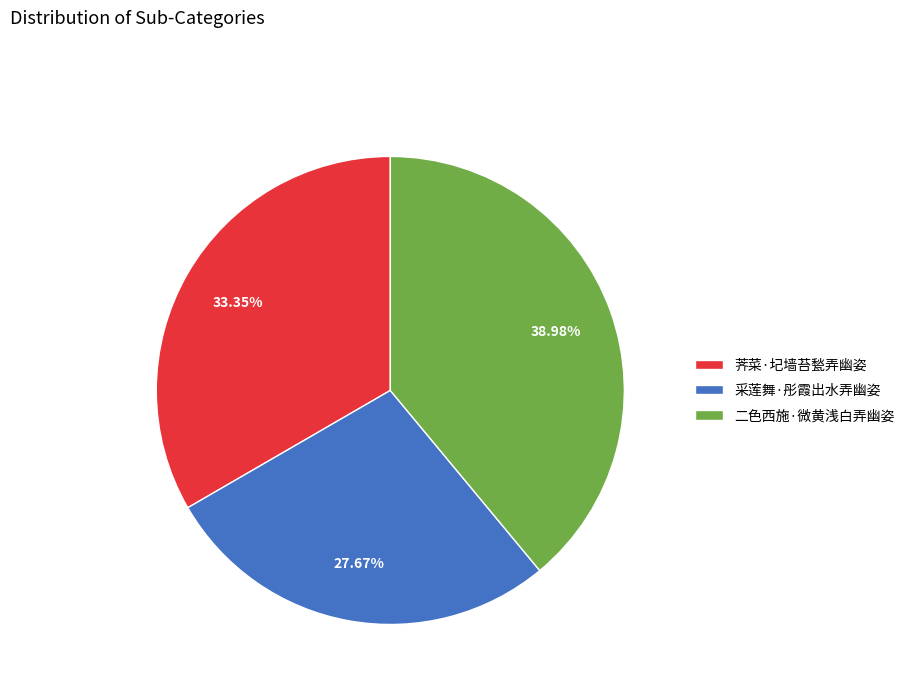

To the nearest percent, what is the combined percentage of 荠菜·圮墙苔甃弄幽姿 and 采莲舞·彤霞出水弄幽姿?

61%